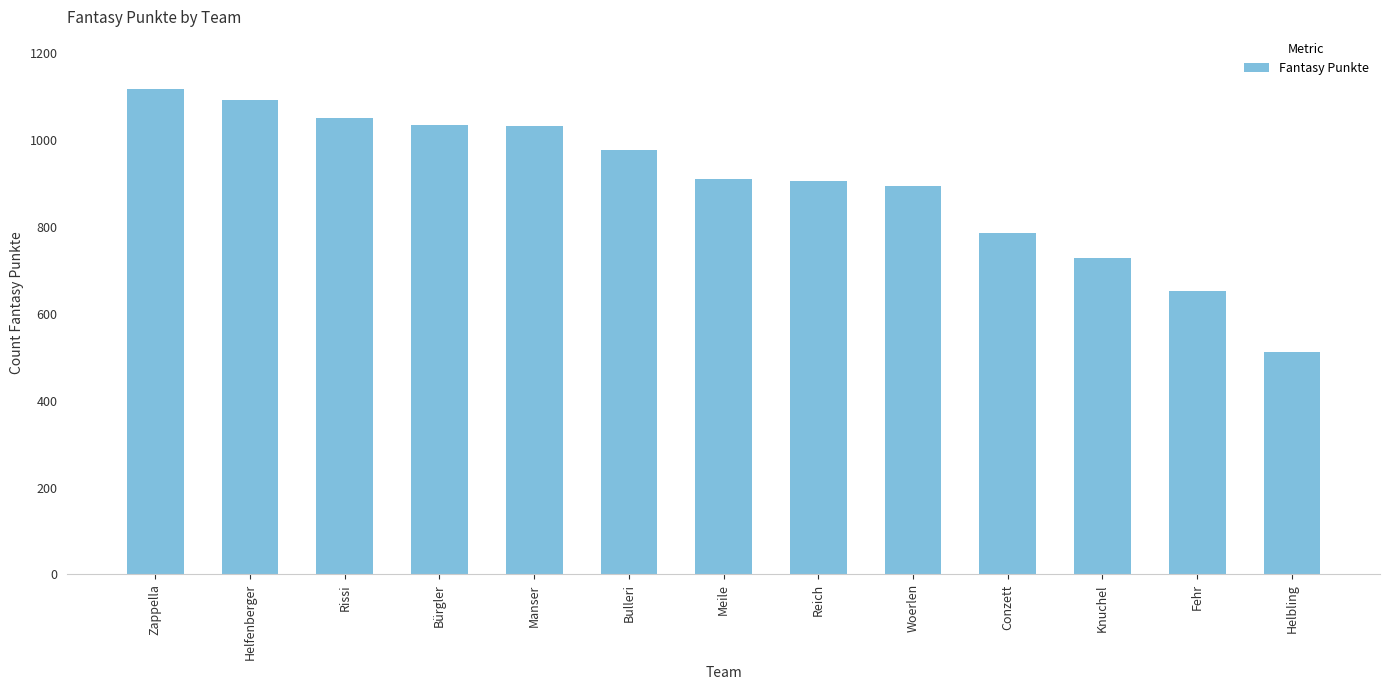

Are the bars grouped side by side (vs. stacked)?

No